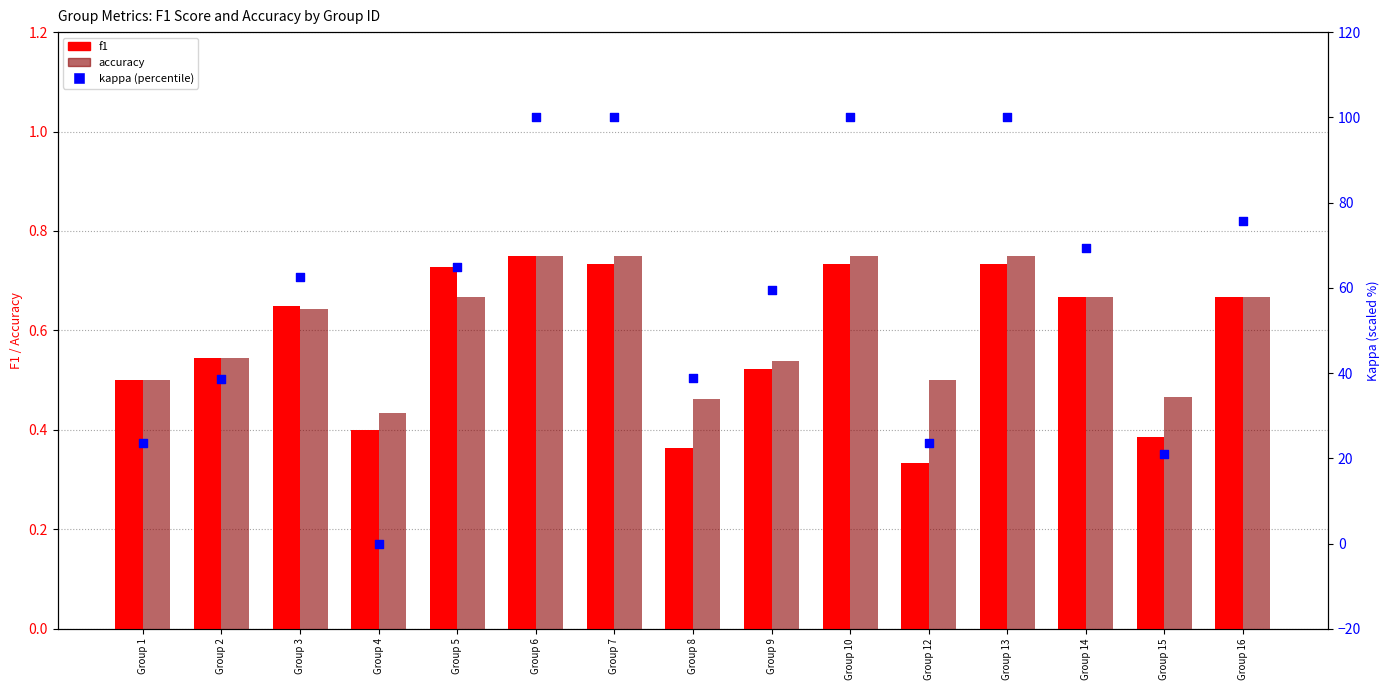

At how many categories does at least one series exceed 26?

11